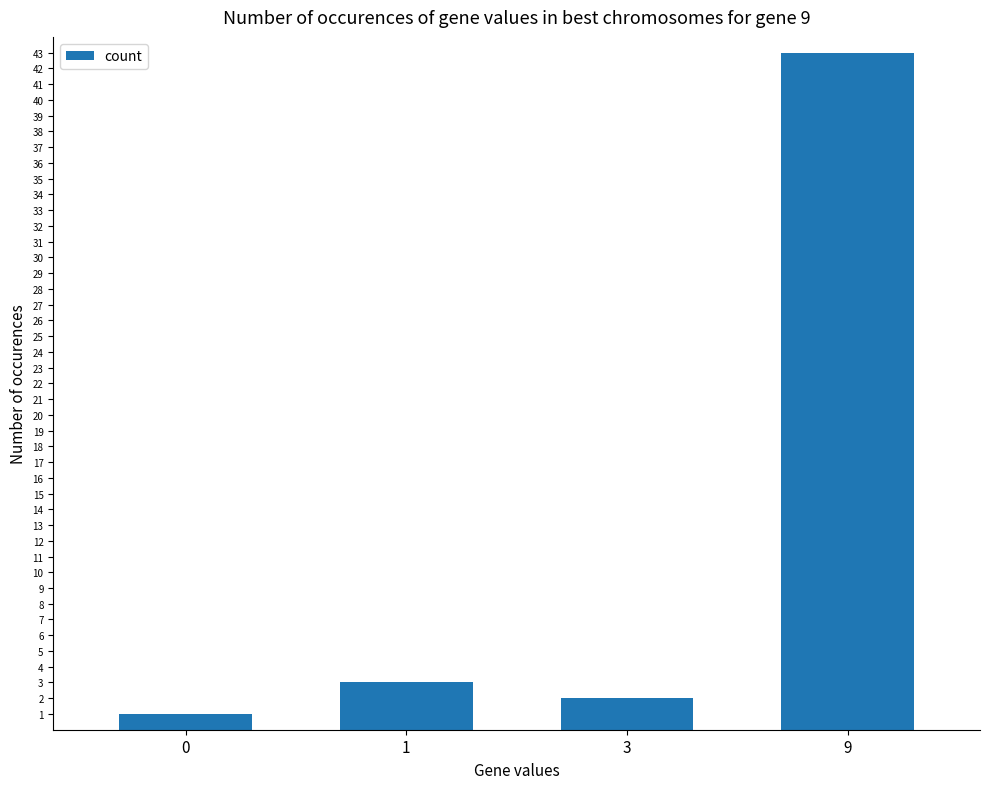

Where is the data nearest to the value 22?

1